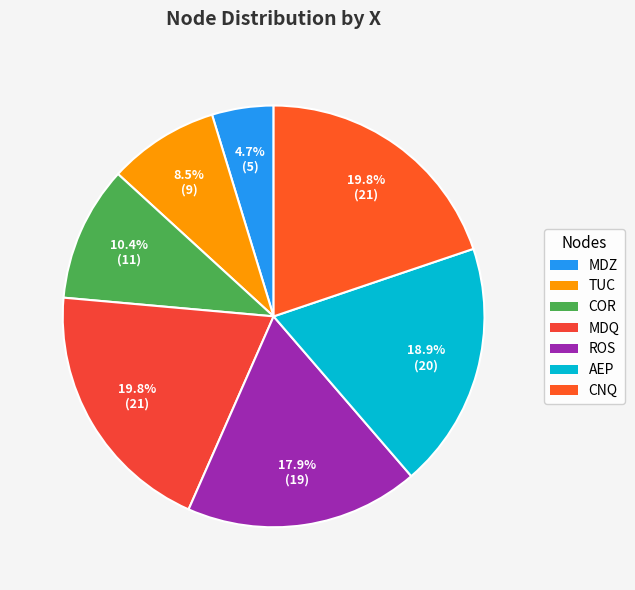

How many slices are in this pie chart?

7